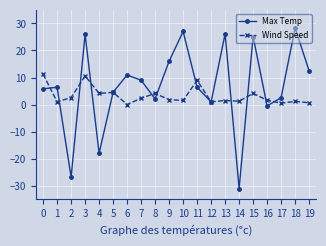

What is the difference between the highest and lowest values at 16?

2.1